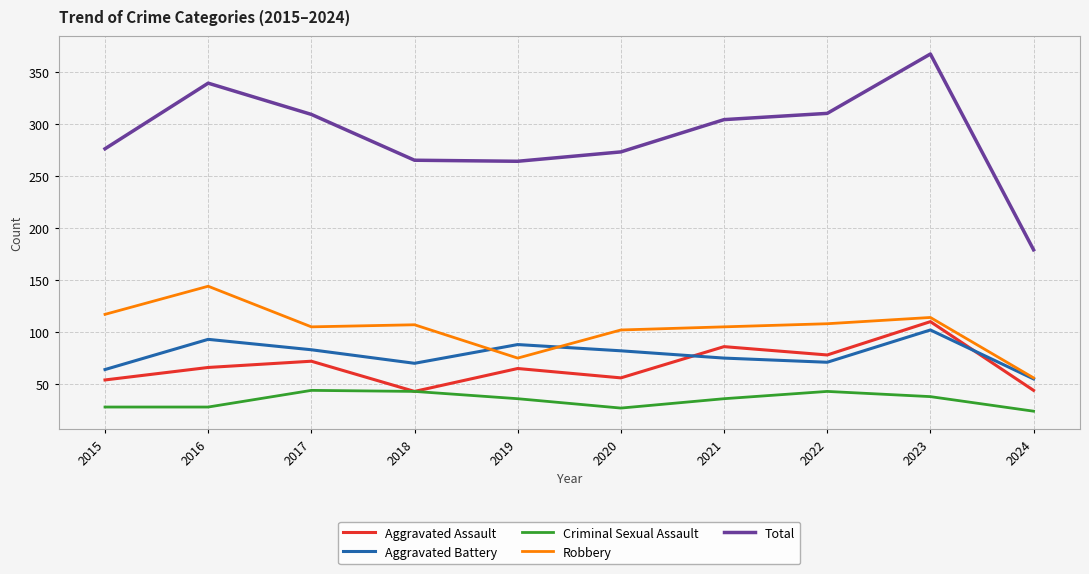

What is the maximum value shown in the chart?

367